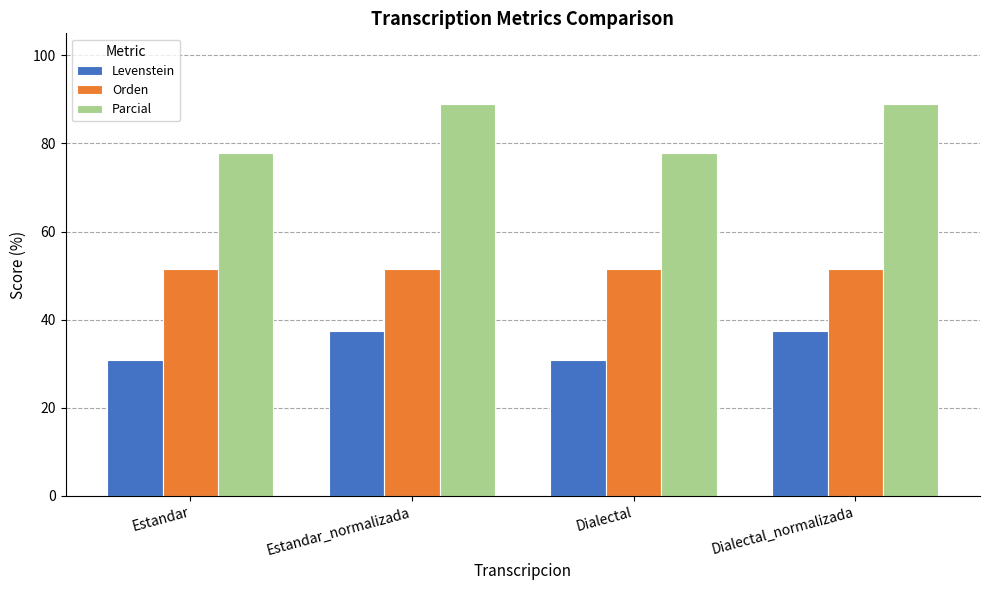

Reading left to right, transcribe all the data shown in this chart.

Levenstein: Estandar=30.8	Estandar_normalizada=37.5	Dialectal=30.8	Dialectal_normalizada=37.5
Orden: Estandar=51.6	Estandar_normalizada=51.6	Dialectal=51.6	Dialectal_normalizada=51.6
Parcial: Estandar=77.8	Estandar_normalizada=88.9	Dialectal=77.8	Dialectal_normalizada=88.9